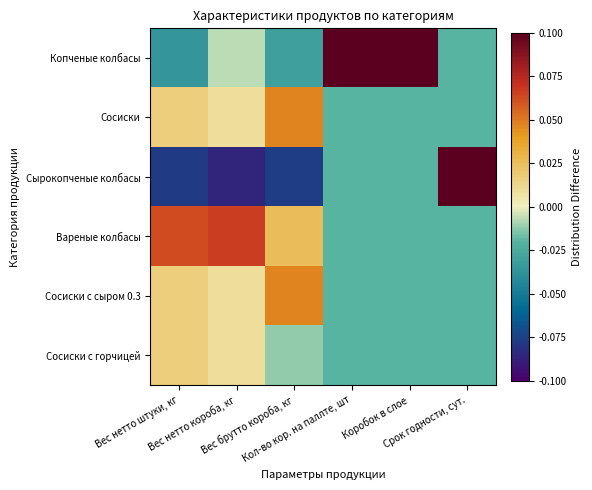

Between Срок годности, сут. and Вес нетто короба, кг, which is larger?

Вес нетто короба, кг